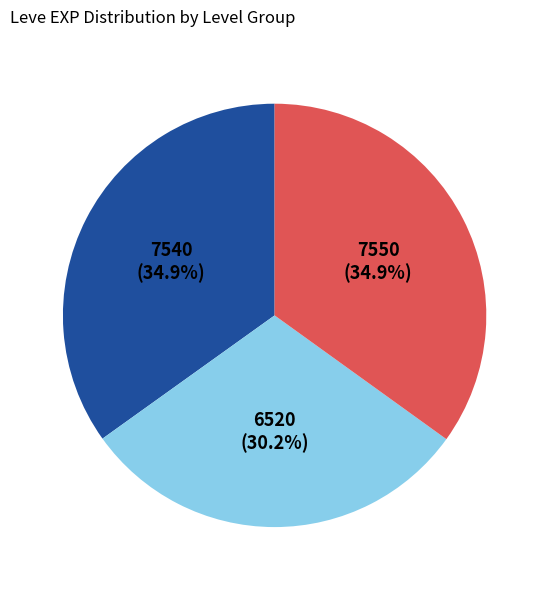

Does any single category account for the majority?

No